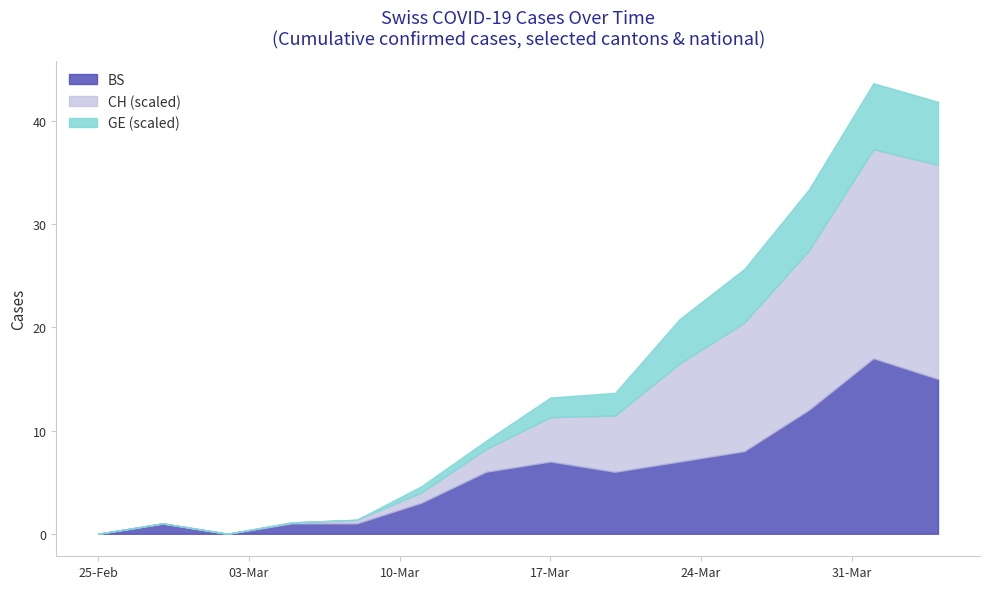

What is the maximum value for BS?

17.0